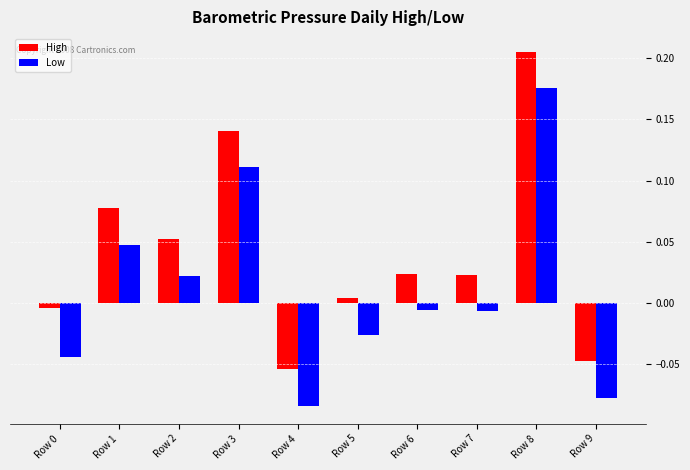

Is the value of High at Row 3 greater than the value of Low at Row 9?

Yes